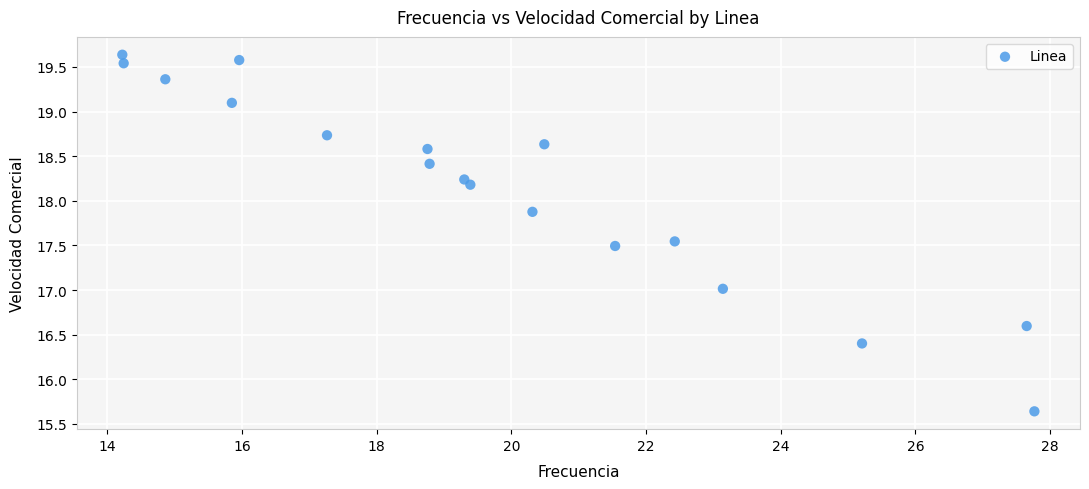

What is the range of X values (max minus min)?

13.5